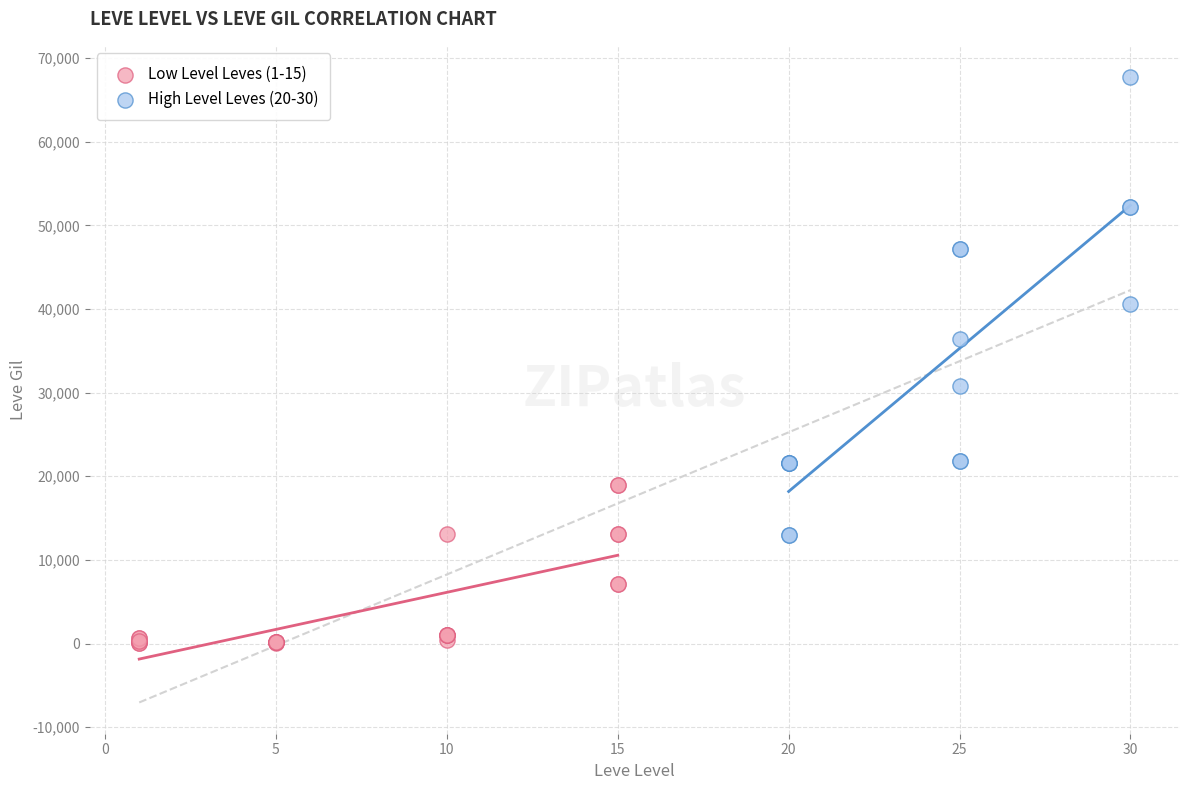

Which series reaches the maximum Y coordinate?

High Level Leves (20-30)